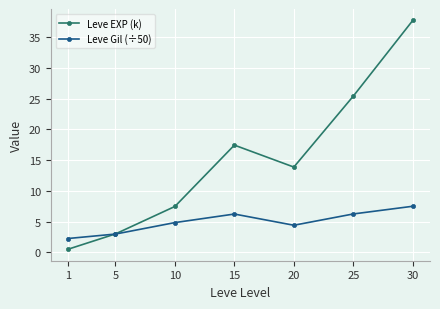

What is the total value across all series at 25?

31.7